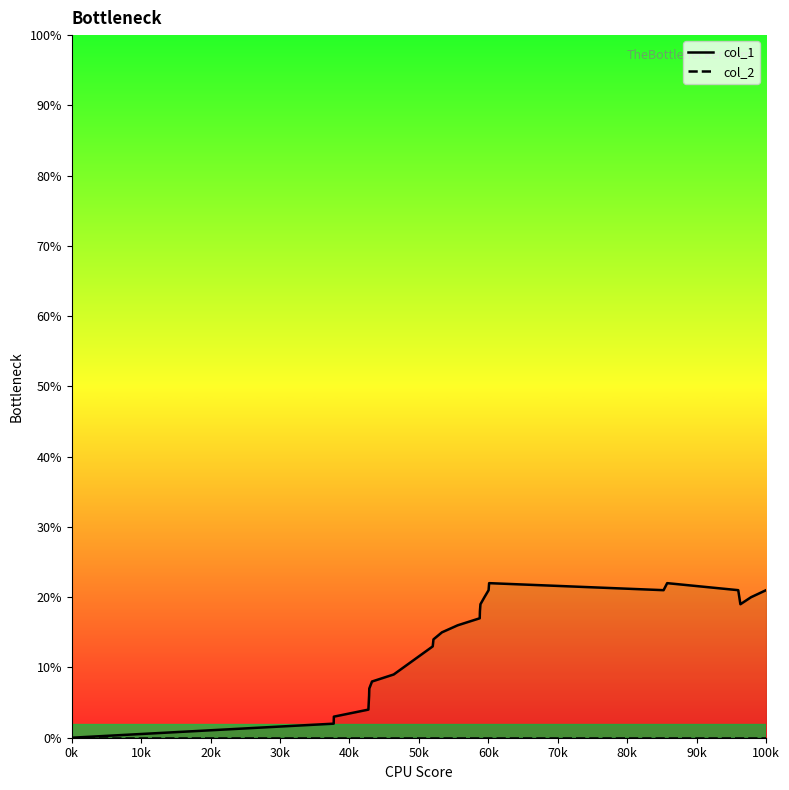

True or false: col_2 and col_1 cross at least once.

False